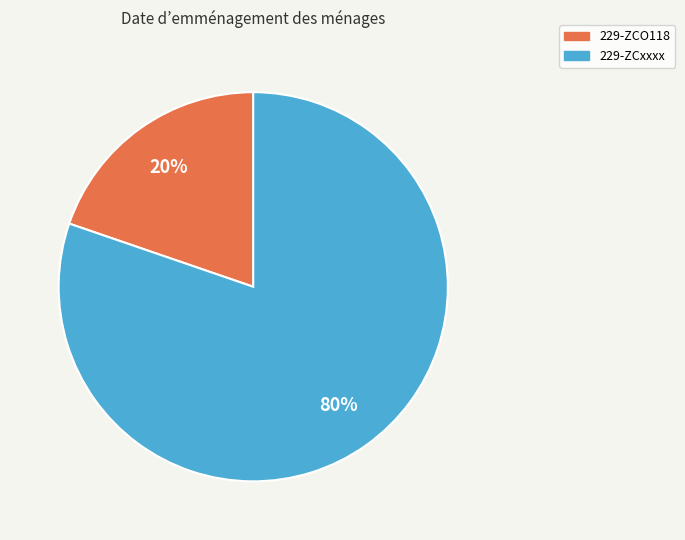

To the nearest percent, what portion does 229-ZCO118 represent?

20%